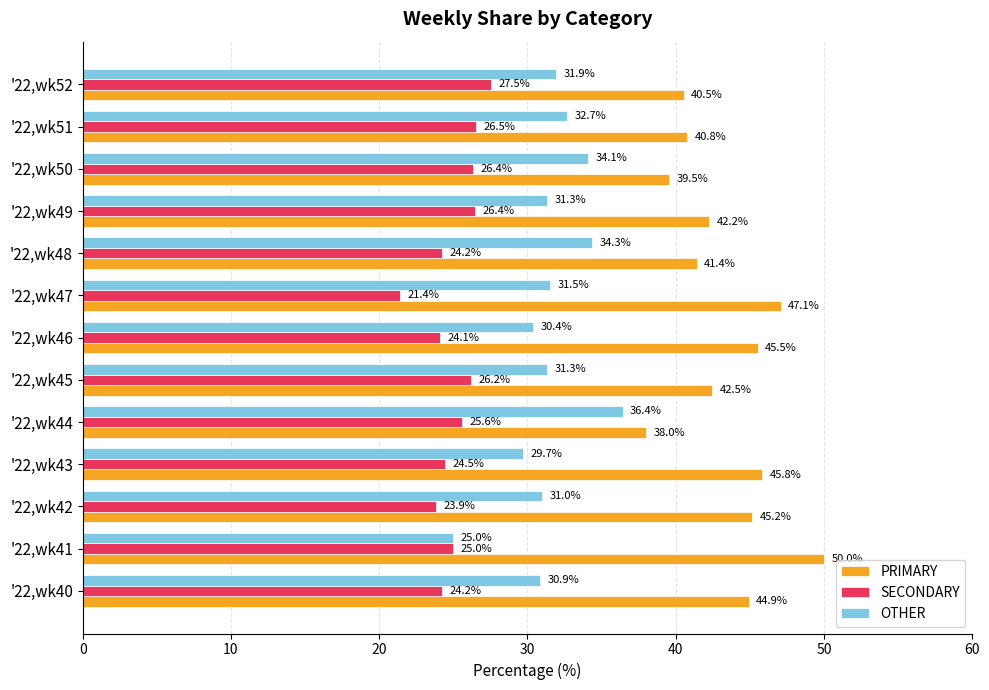

Which series changed the most between '22,wk44 and '22,wk48?

PRIMARY